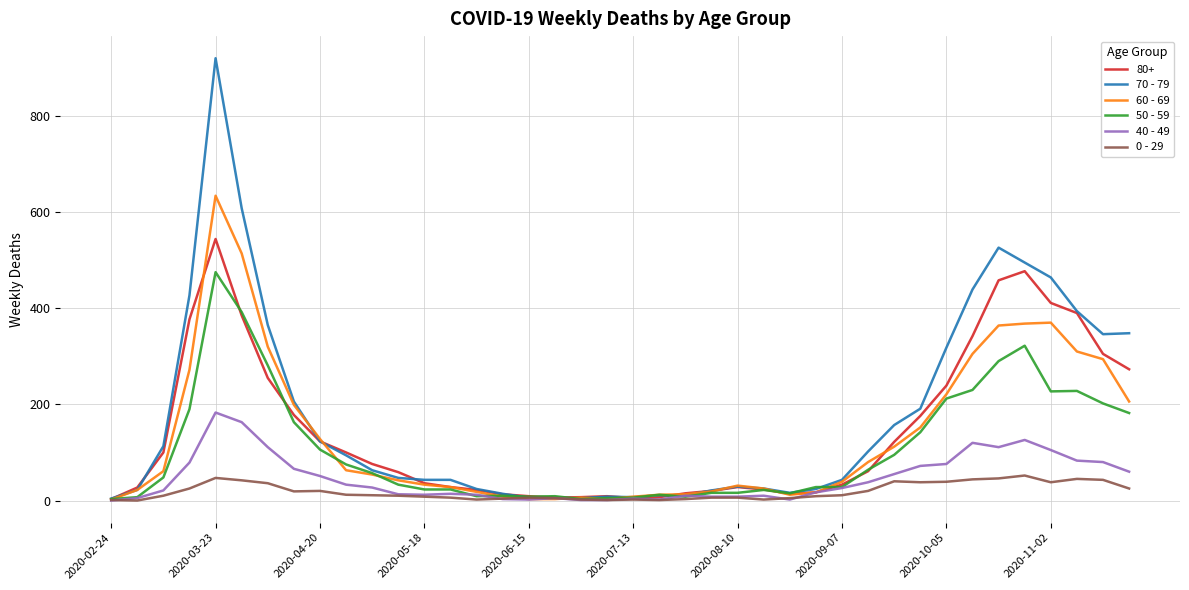

List the series in order of their peak value, lowest first.

0 - 29, 40 - 49, 50 - 59, 80+, 60 - 69, 70 - 79